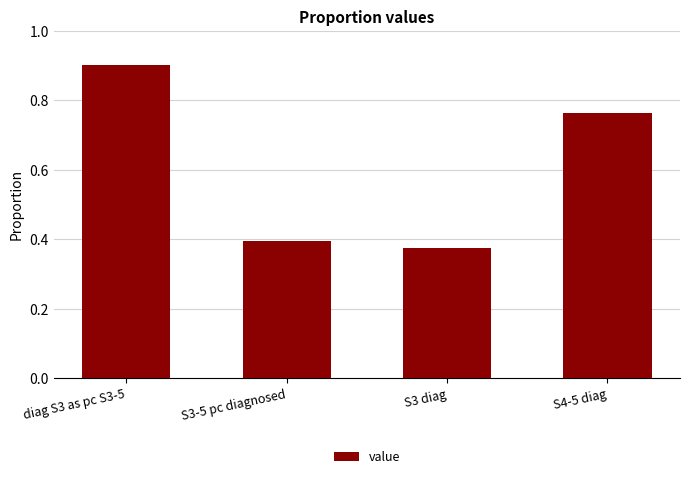

What is the label of the 4th bar from the left?

S4-5 diag